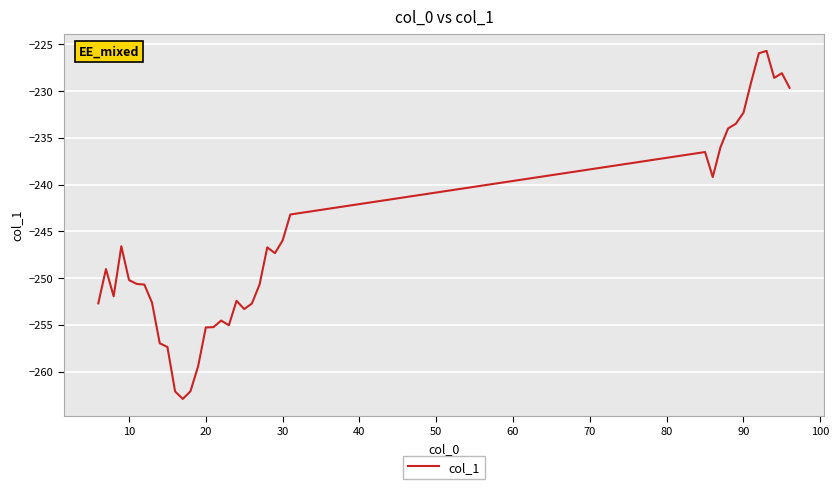

What is the greatest value displayed?

-225.7